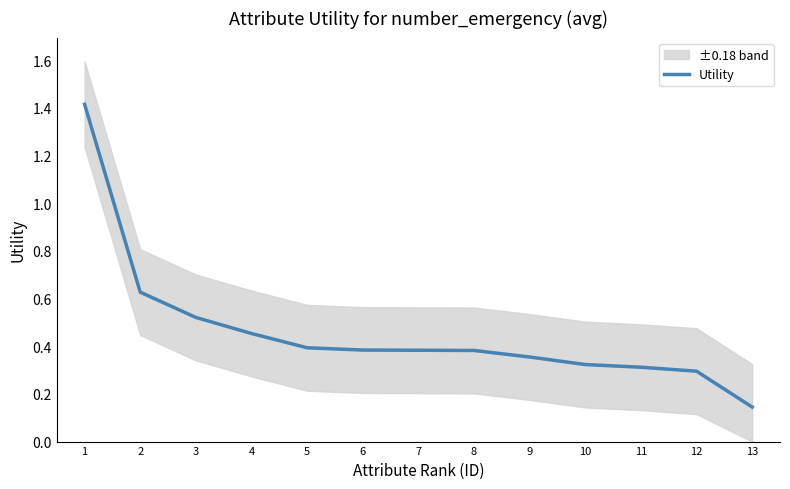

Reading right to left, list all the values displayed in this chart.

0.1	0.3	0.3	0.3	0.4	0.4	0.4	0.4	0.4	0.5	0.5	0.6	1.4